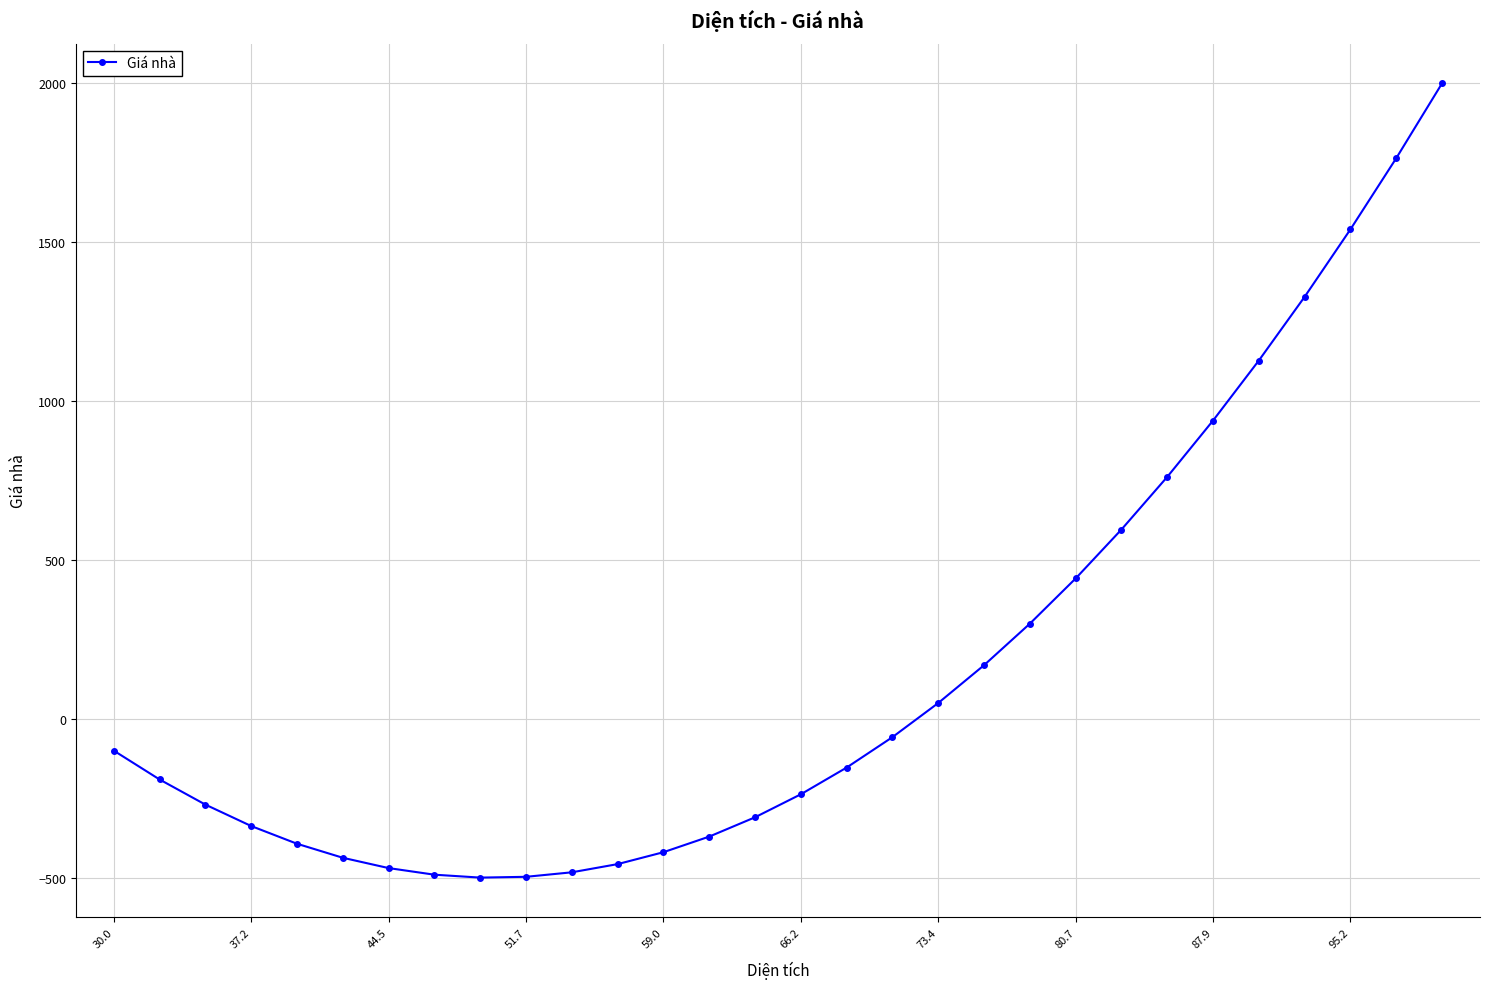

What is the sum of all values?

4844.8